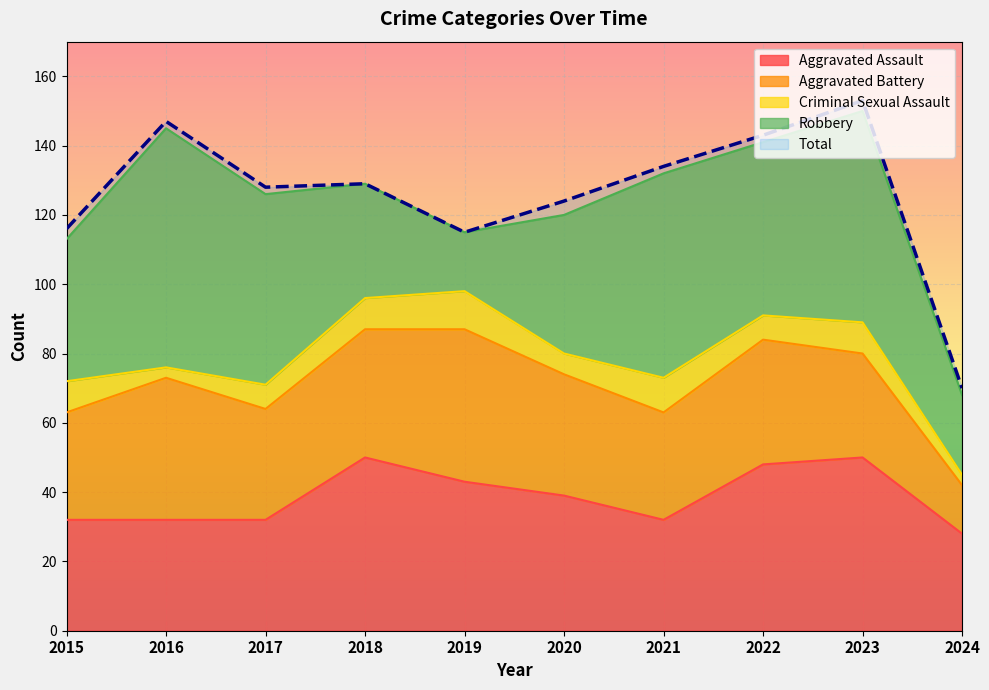

Rank the series by their maximum value, from highest to lowest.

Total, Robbery, Aggravated Assault, Aggravated Battery, Criminal Sexual Assault